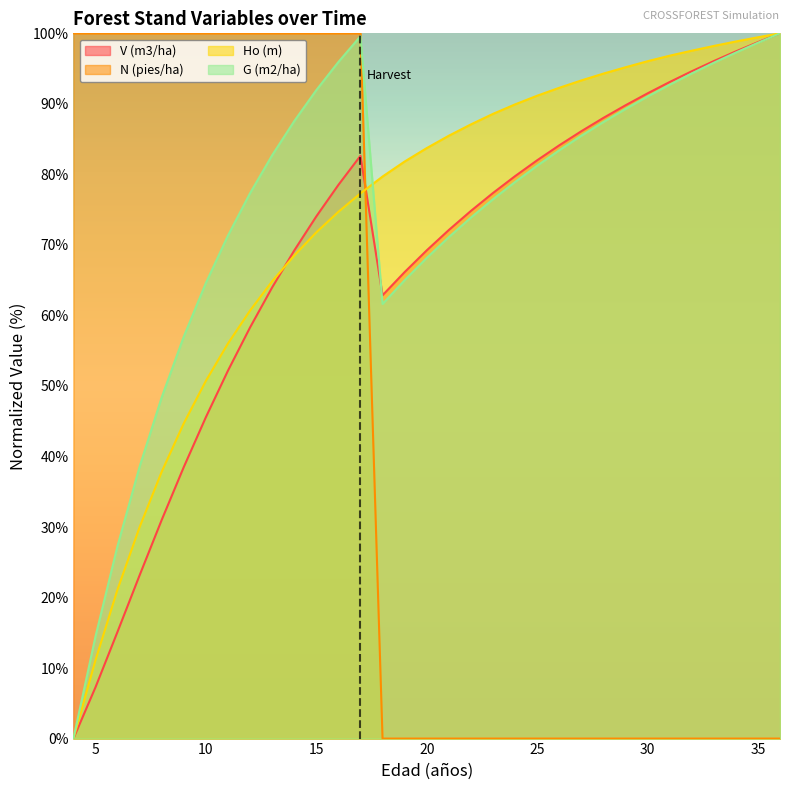

What are all the series names shown in the legend?

V (m3/ha), N (pies/ha), Ho (m), G (m2/ha)